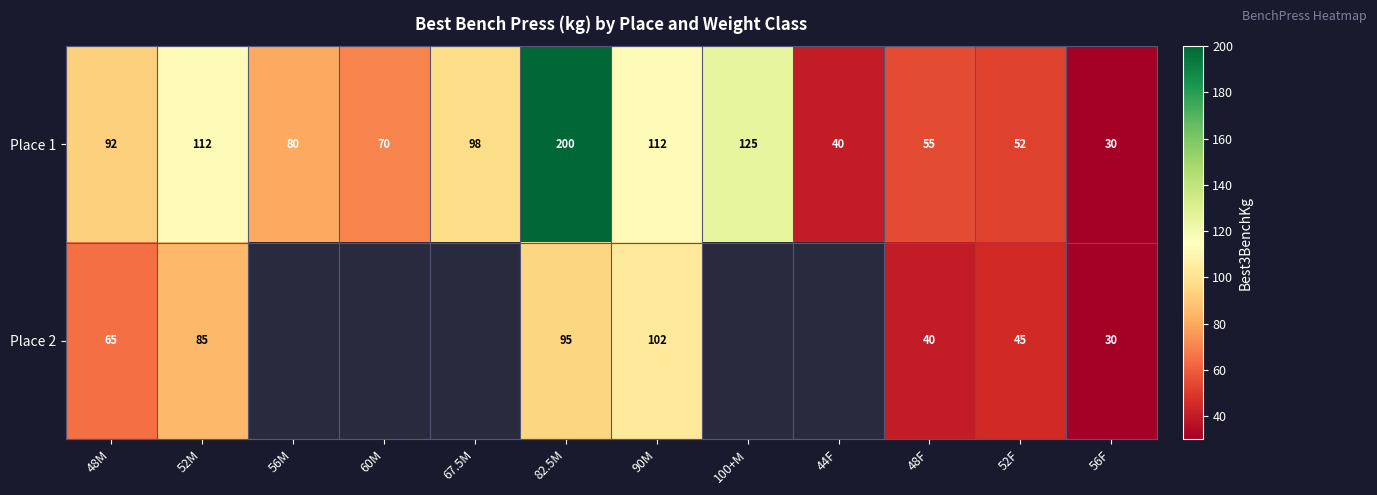

Rank the series at 82.5M from lowest to highest value.

Place 2, Place 1